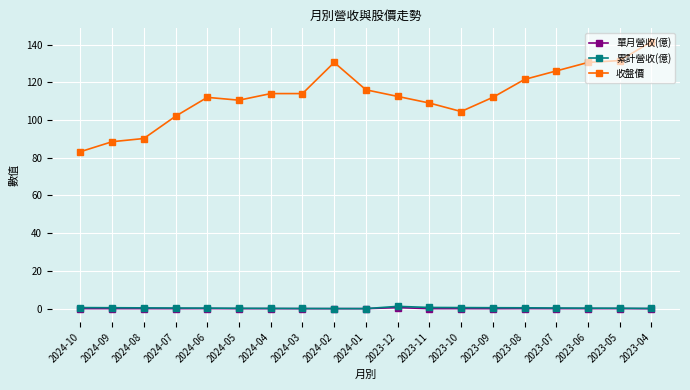

True or false: 累計營收(億) and 收盤價 intersect in this chart.

False